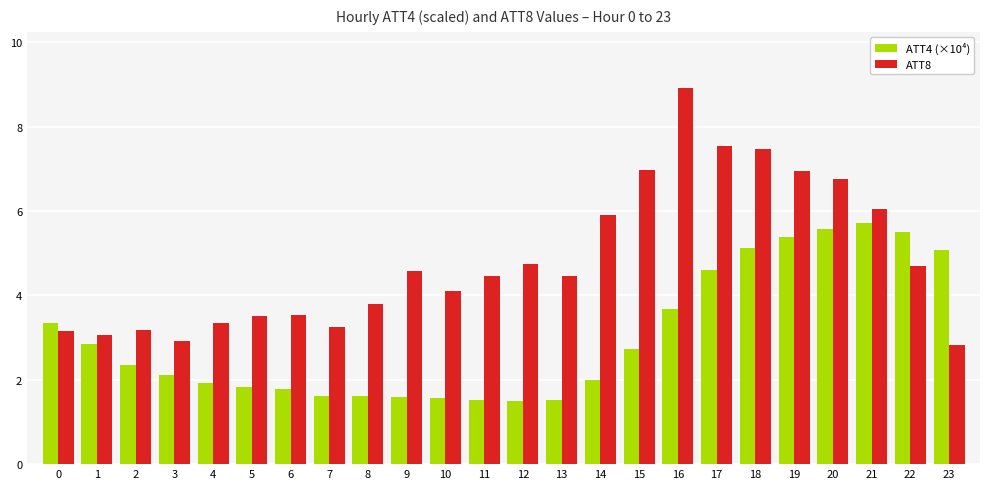

What is the total value across all series at 16?

12.6